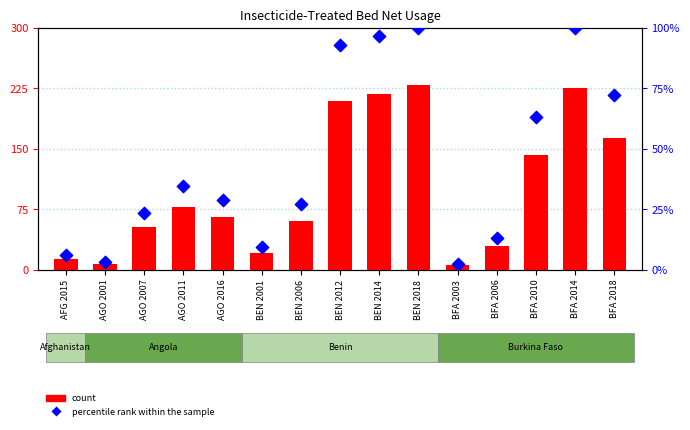

What are all the series names shown in the legend?

count, percentile rank within the sample